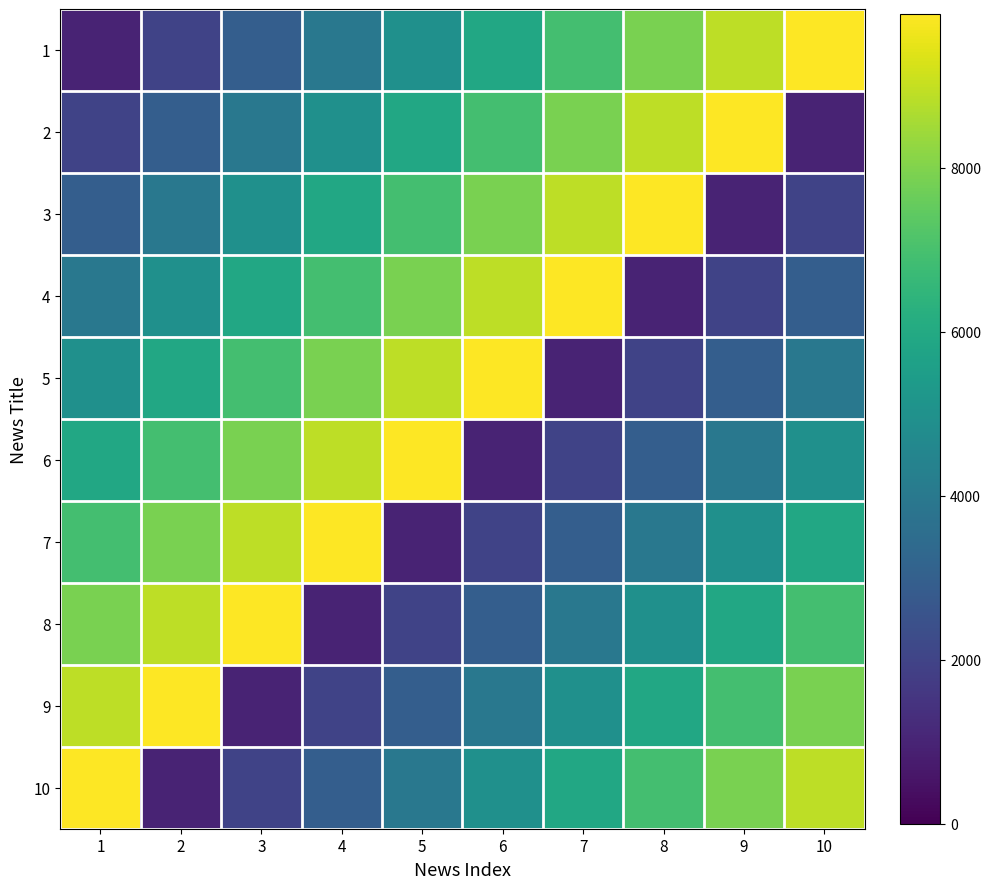

The 5 series shows 7220.2 at 1. True or false?

False